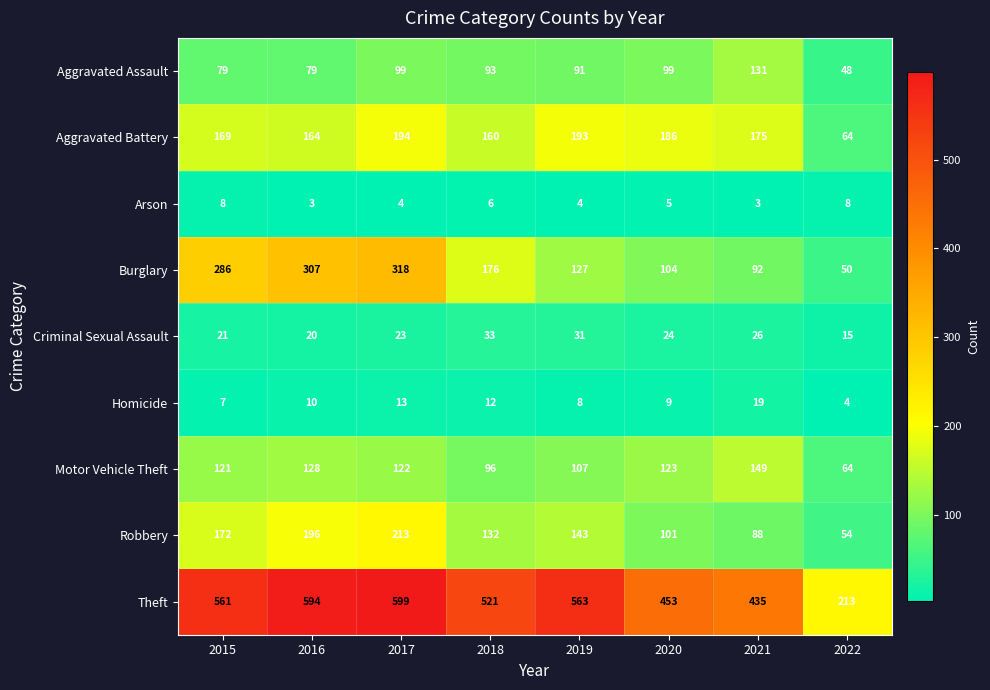

List the series in order of their peak value, highest first.

Theft, Burglary, Robbery, Aggravated Battery, Motor Vehicle Theft, Aggravated Assault, Criminal Sexual Assault, Homicide, Arson